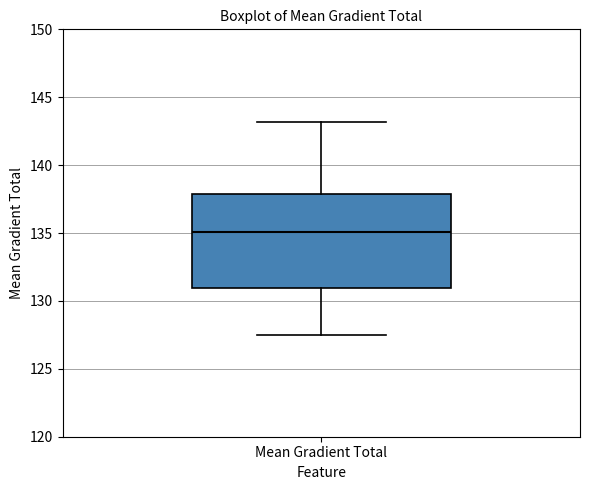

Read this box plot against the y-axis: the position of the median line, the range covered by the box, and the ends of both whiskers. The values are not printed on the chart, so give them approximately, as read against the axis.

median 135.0, box 131.0 to 138.0, whiskers 127.5 to 143.0